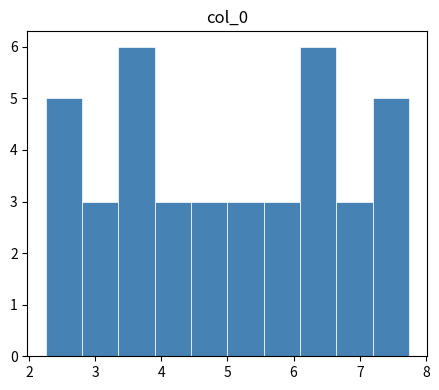

What is the height of the bar covering 3.9 to 4.5 on the x-axis? Neither the bar edges nor the heights are printed on the chart, so give them approximately, as read against the axes.

3